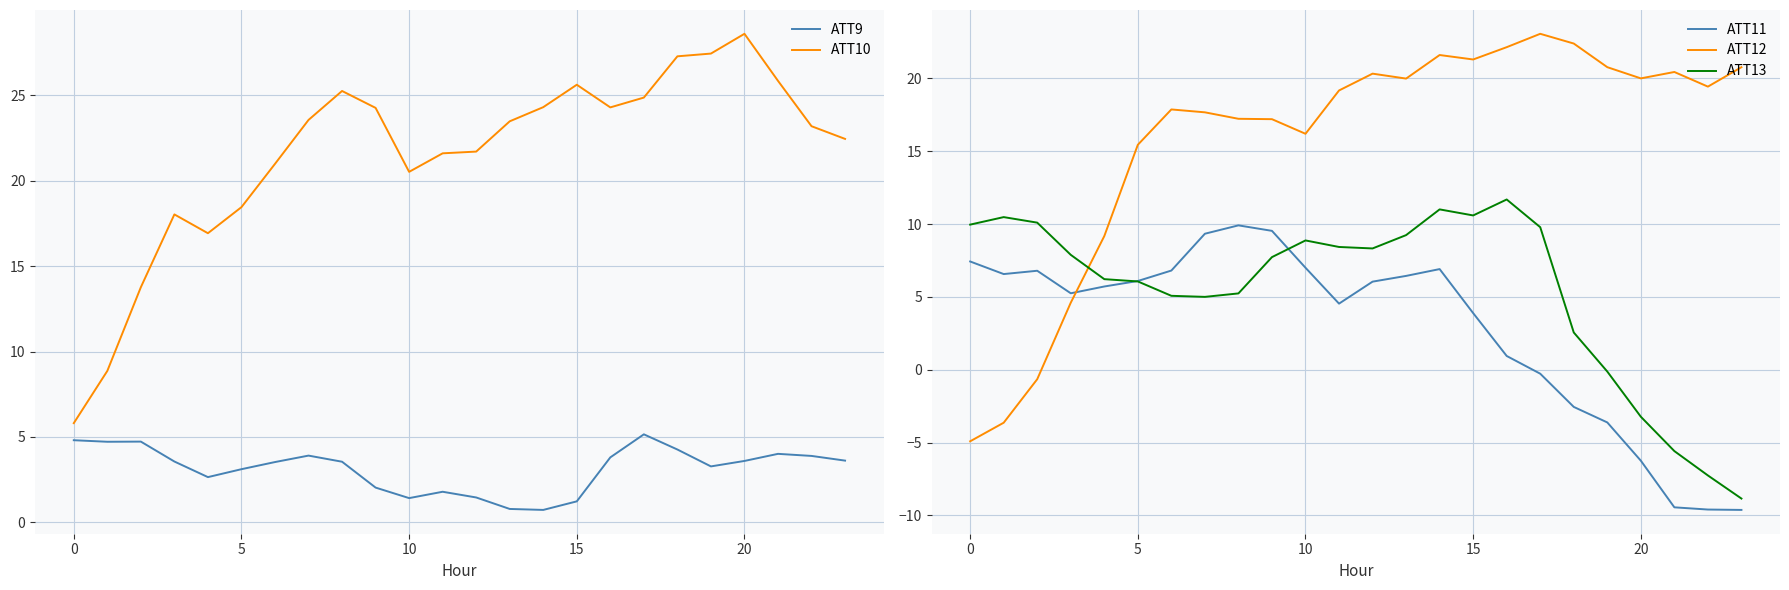

What is the total value across all series at 14?

64.5